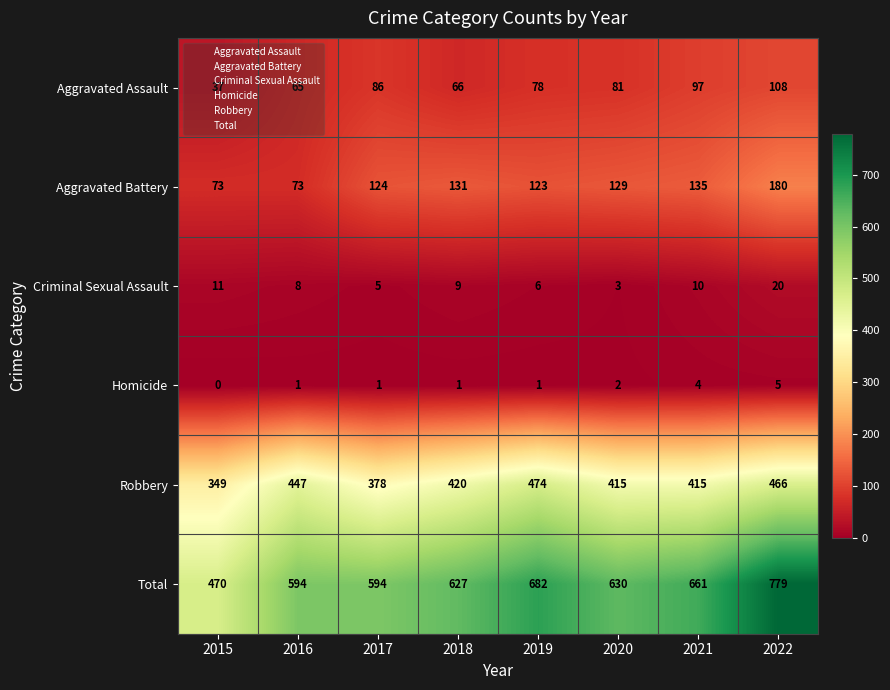

How many categories are shown in the chart?

8